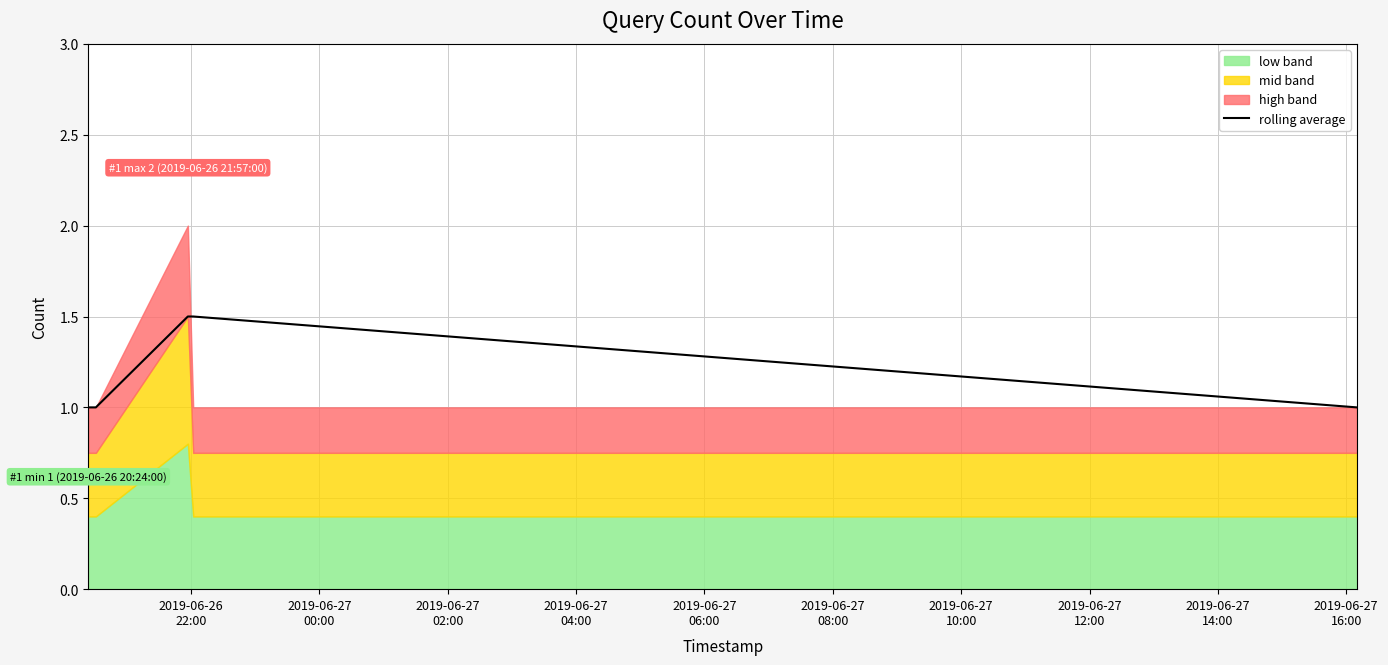

What is the highest value of the rolling average series?

1.5